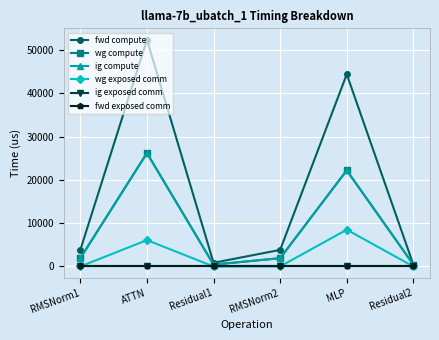

Which series has the widest spread of values?

fwd compute